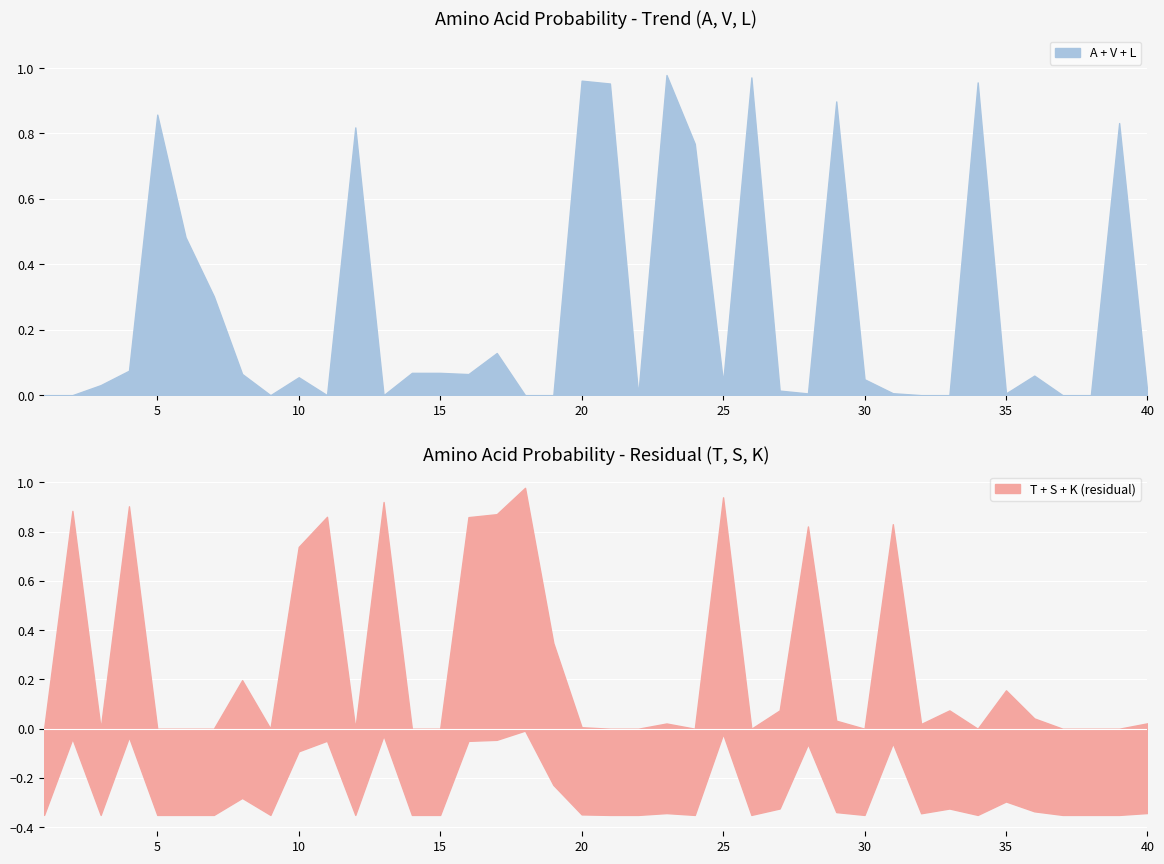

Which category has the lowest value in the A series?

1